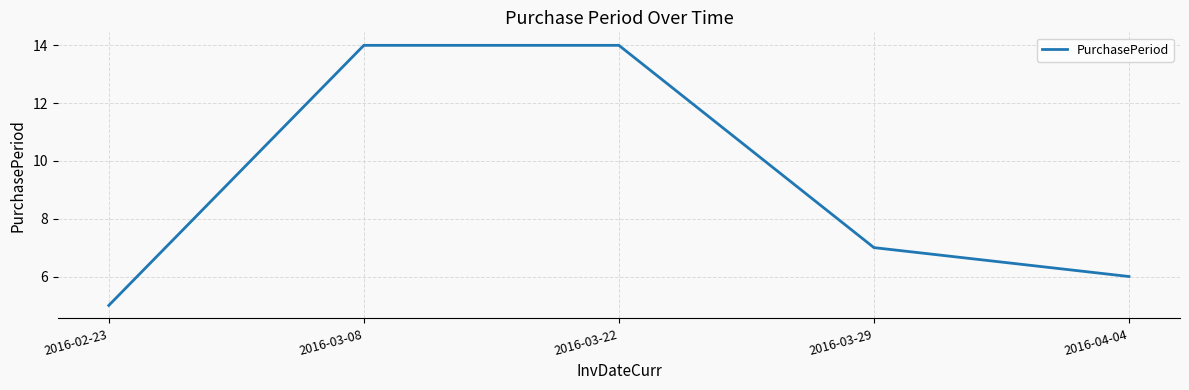

What is the average value?

9